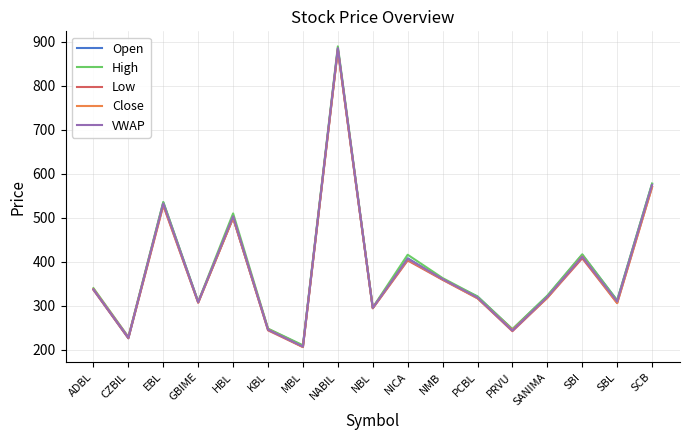

At which category is the sum across all series the highest?

NABIL